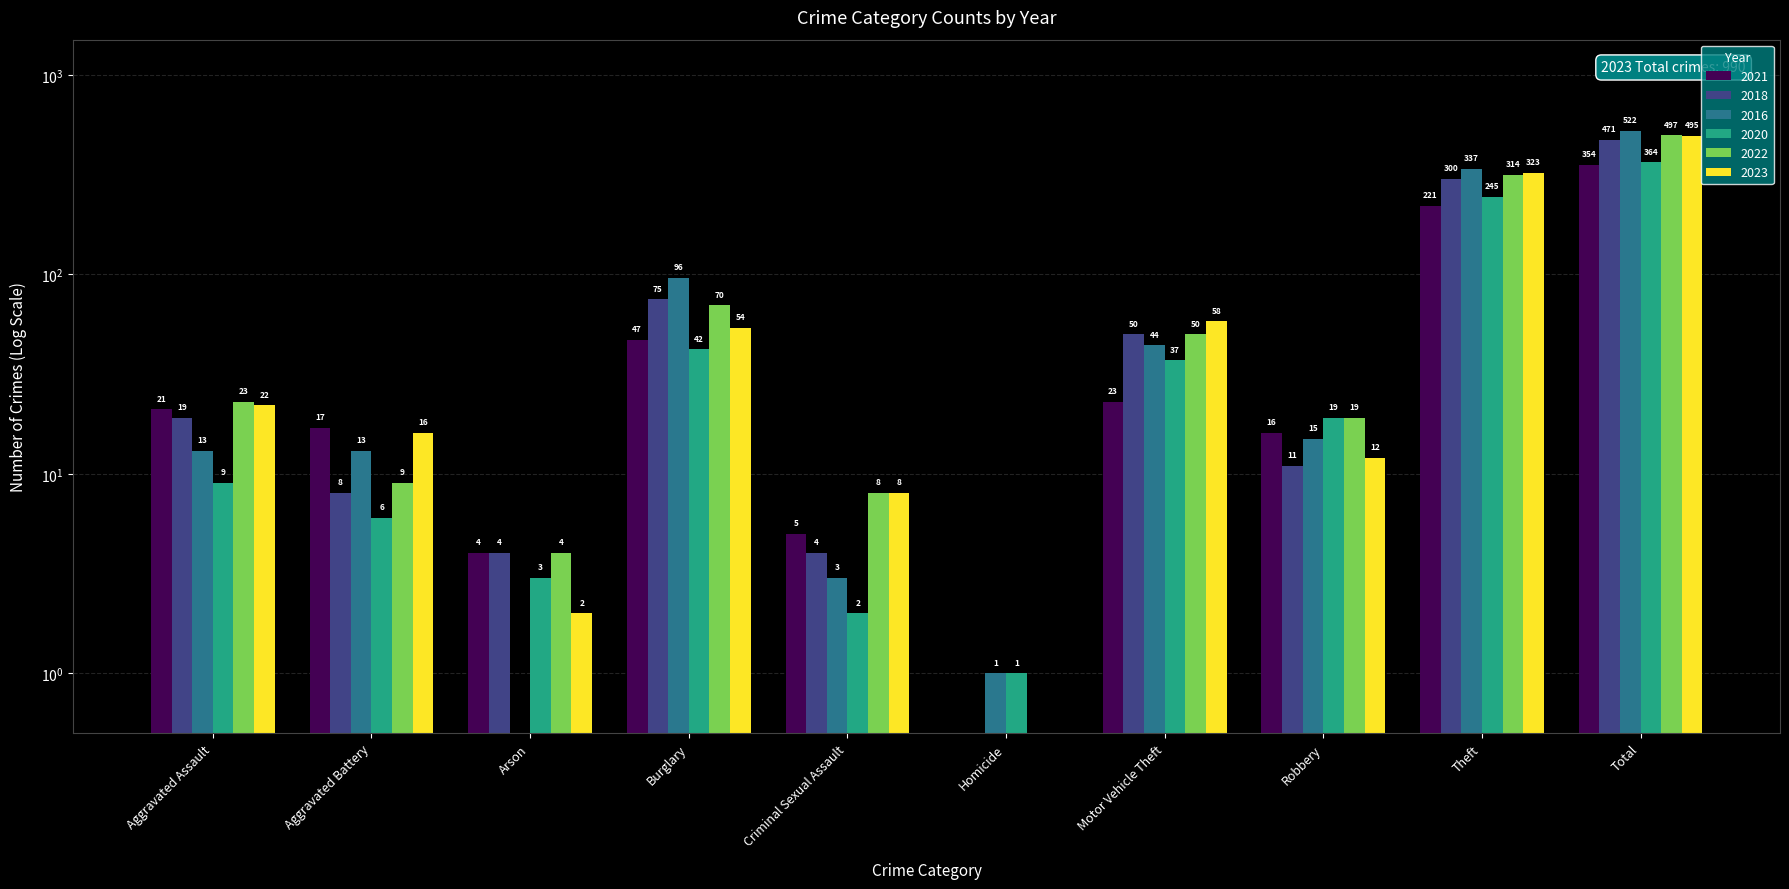

At how many categories does at least one series exceed 163?

2